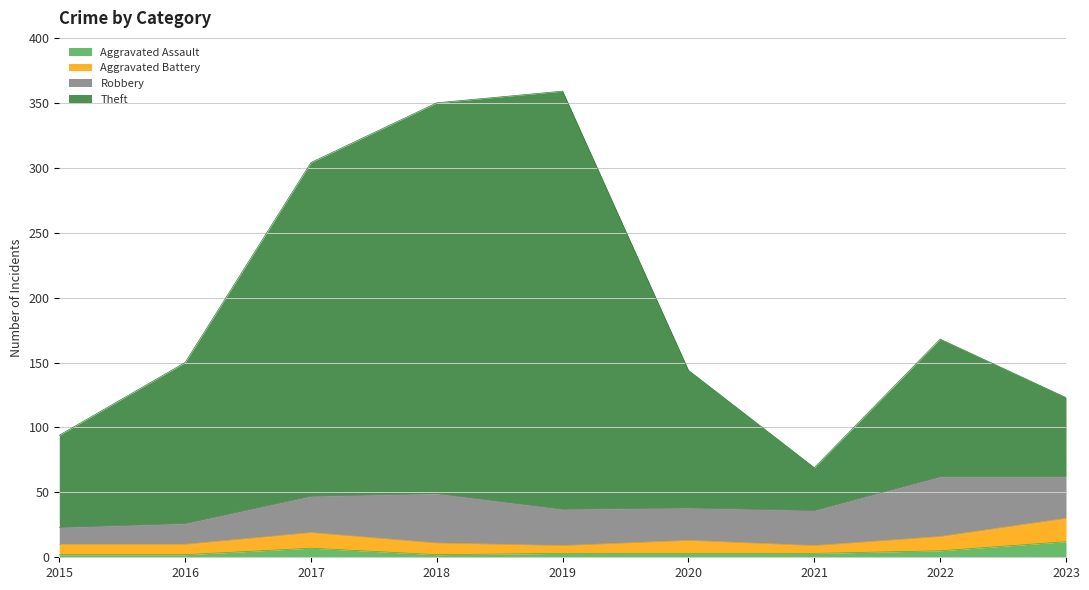

True or false: Aggravated Assault has a value of 12 at 2023.

True